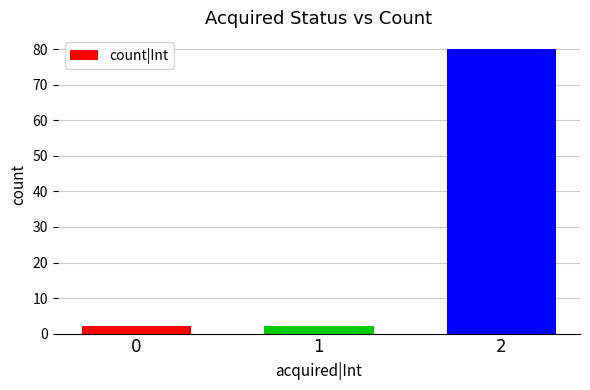

Count the values in the range 2 to 80.

3